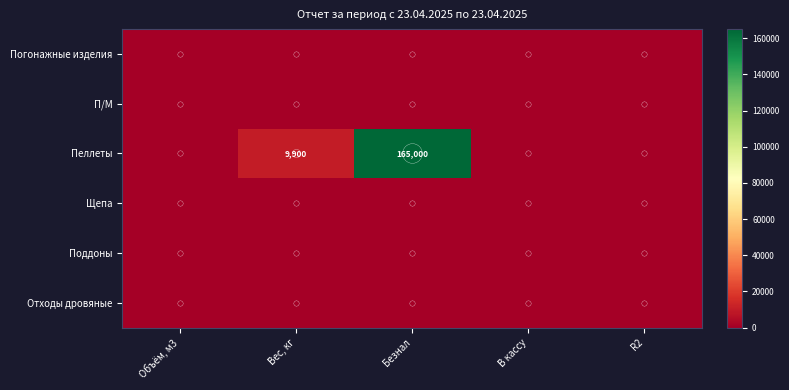

True or false: Погонажные изделия has a value of 0.0 at Безнал.

True